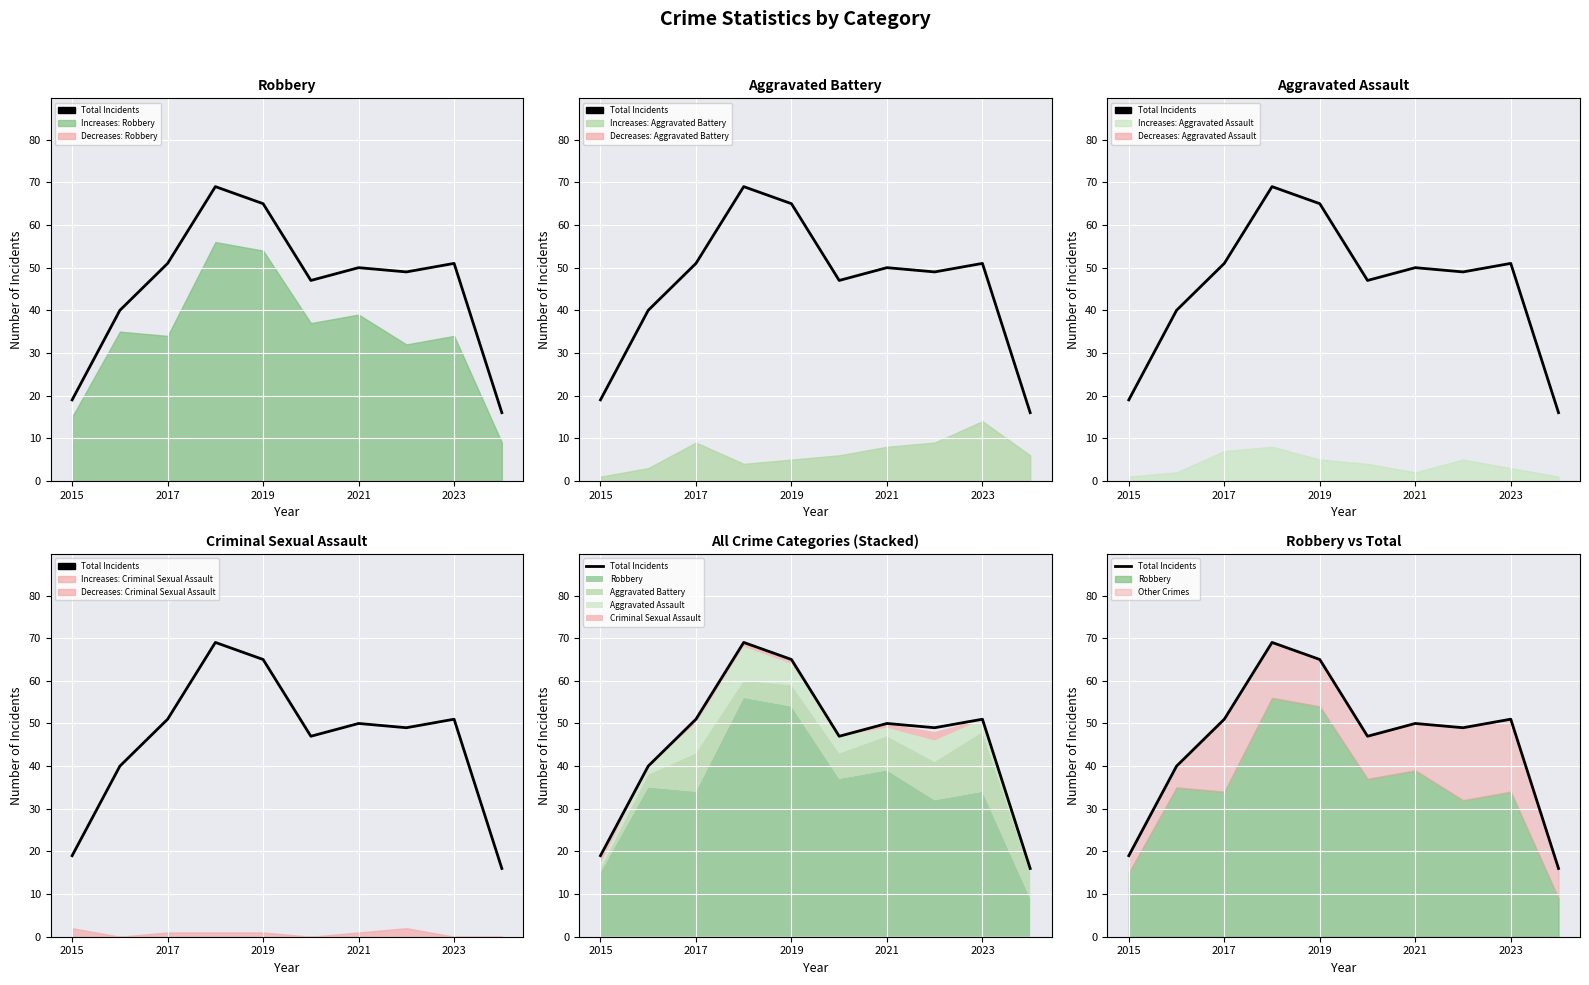

How many data points are less than 50?

5